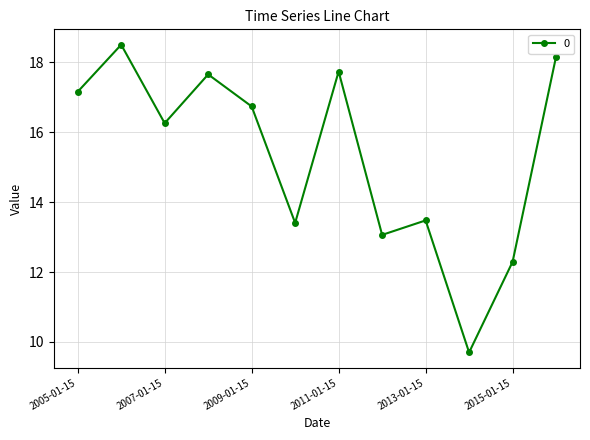

Reading left to right, extract all data points from this chart.

17.2	18.5	16.3	17.7	16.7	13.4	17.7	13.1	13.5	9.7	12.3	18.2